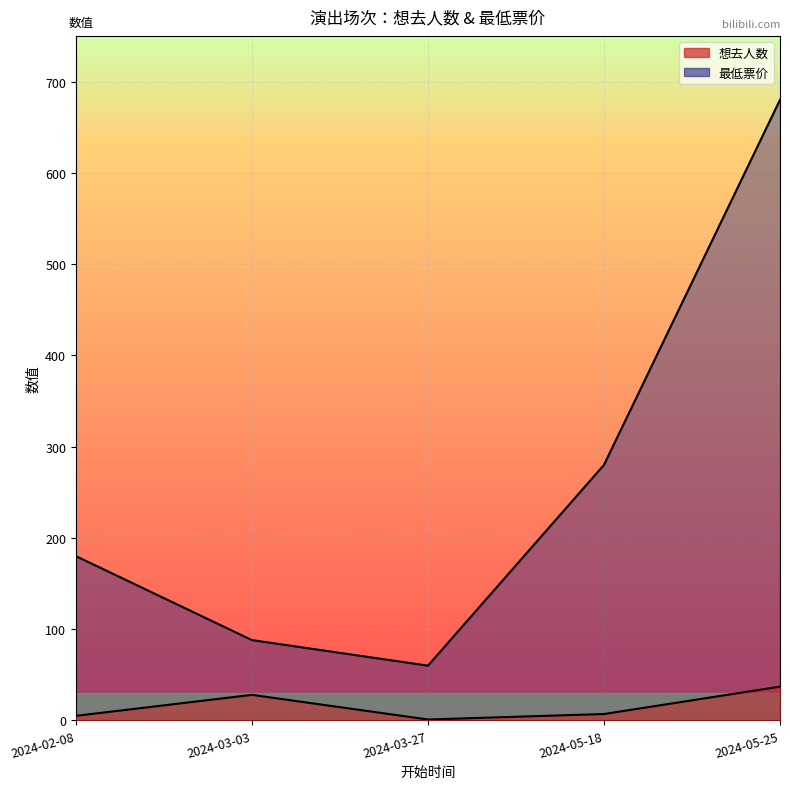

At which category does the chart reach its minimum across all series?

2024-03-27